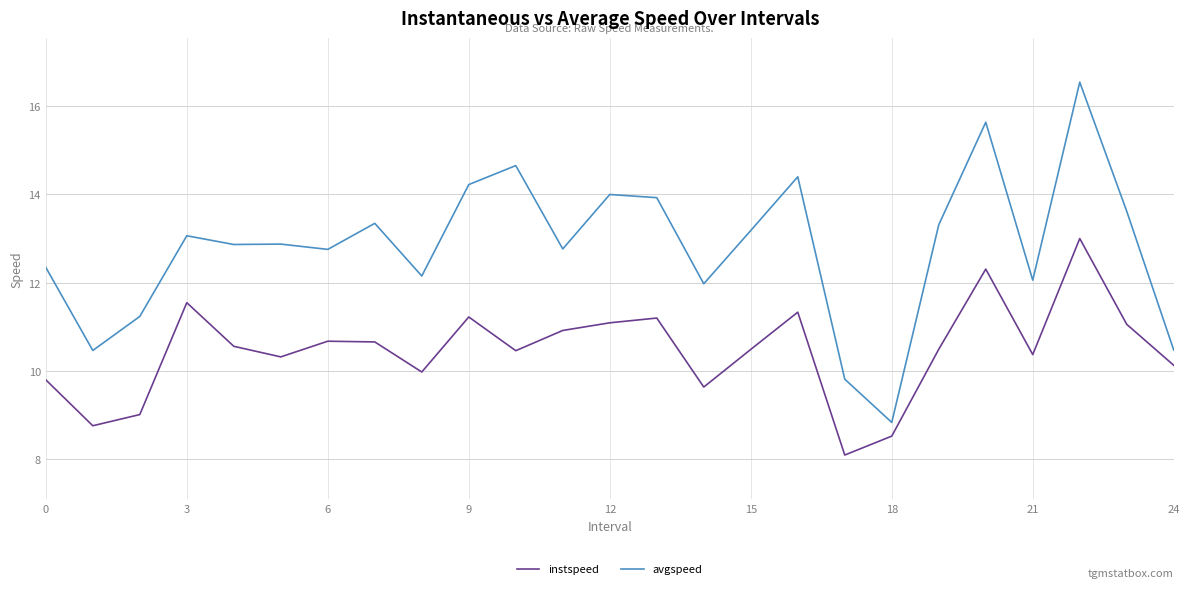

True or false: instspeed has more than 2 interior local peaks.

True